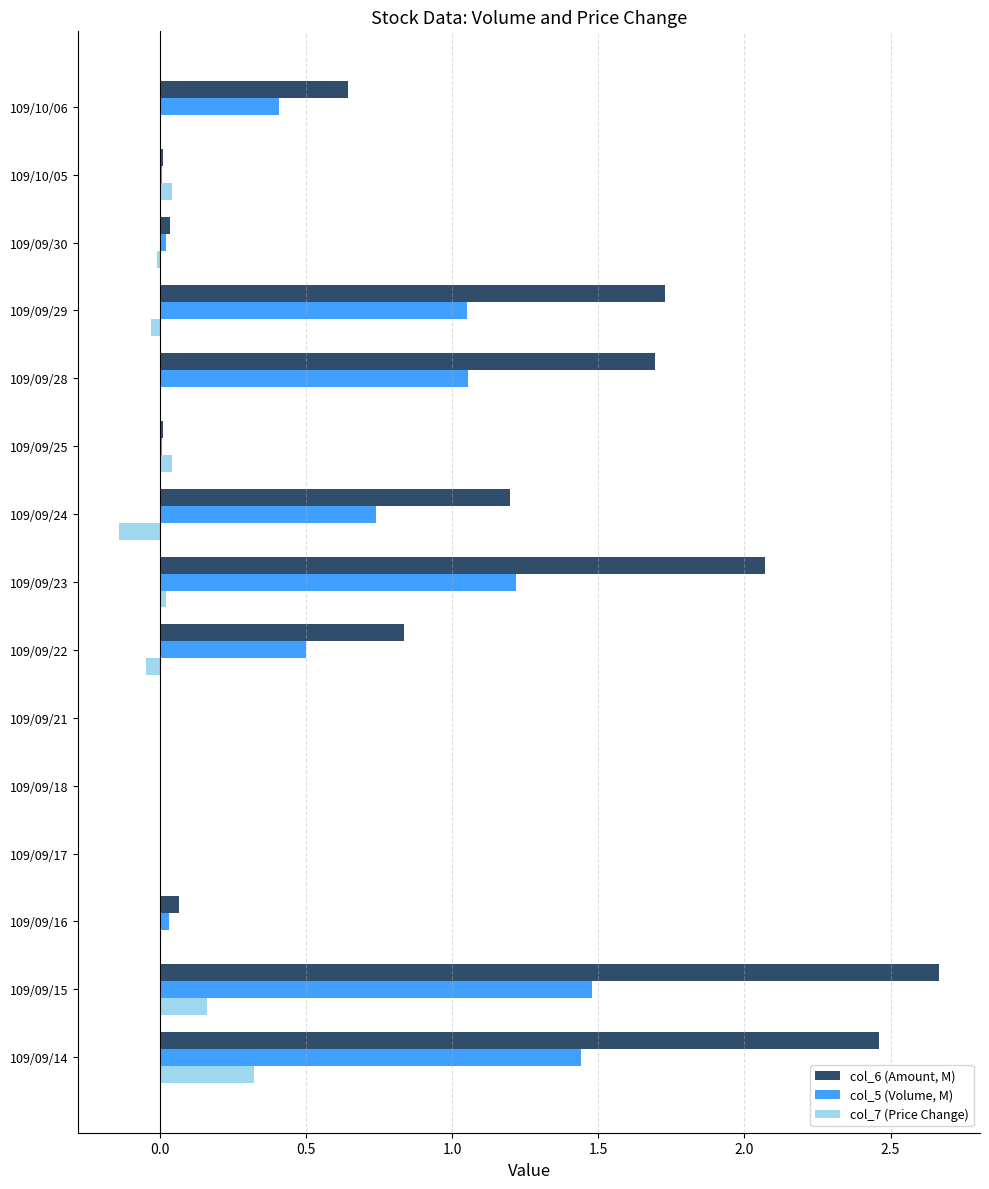

At which label does col_6 (Amount, M) reach its peak?

109/09/15